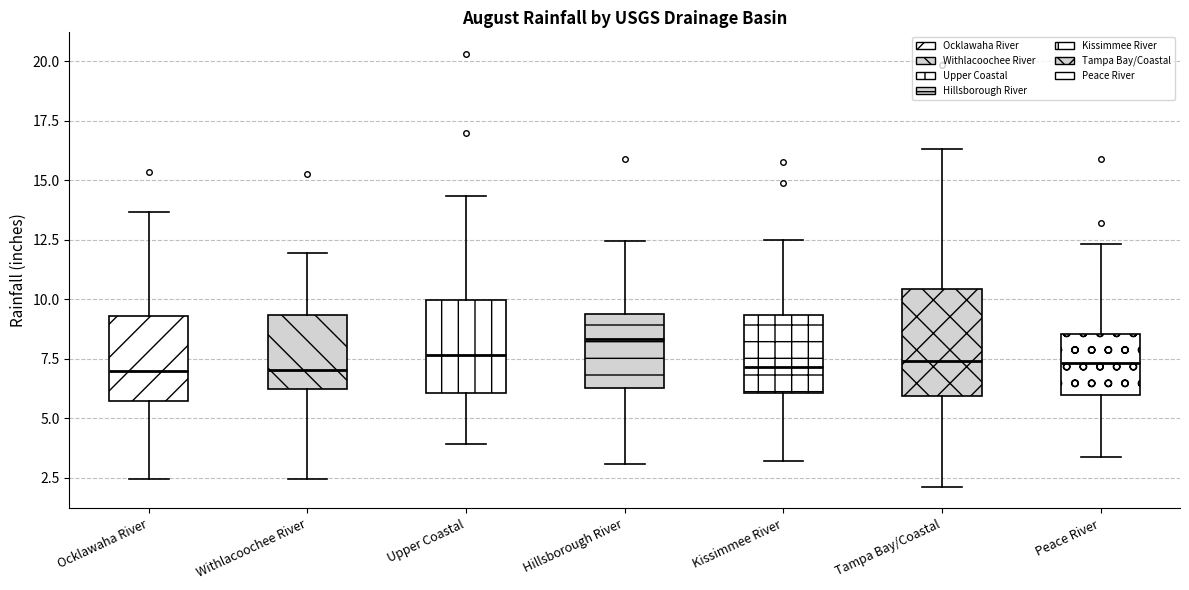

Reading left to right, read every box against the y-axis: the position of its median line, the range the box covers, and the ends of its whiskers. The values are not printed on the chart, so give them approximately, as read against the axis.

Ocklawaha River: median 7.0, box 5.5 to 9.5, whiskers 2.5 to 13.5
Withlacoochee River: median 7.0, box 6.0 to 9.5, whiskers 2.5 to 12.0
Upper Coastal: median 7.5, box 6.0 to 10.0, whiskers 4.0 to 14.5
Hillsborough River: median 8.5, box 6.5 to 9.5, whiskers 3.0 to 12.5
Kissimmee River: median 7.0, box 6.0 to 9.5, whiskers 3.0 to 12.5
Tampa Bay/Coastal: median 7.5, box 6.0 to 10.5, whiskers 2.0 to 16.5
Peace River: median 7.5, box 6.0 to 8.5, whiskers 3.5 to 12.5